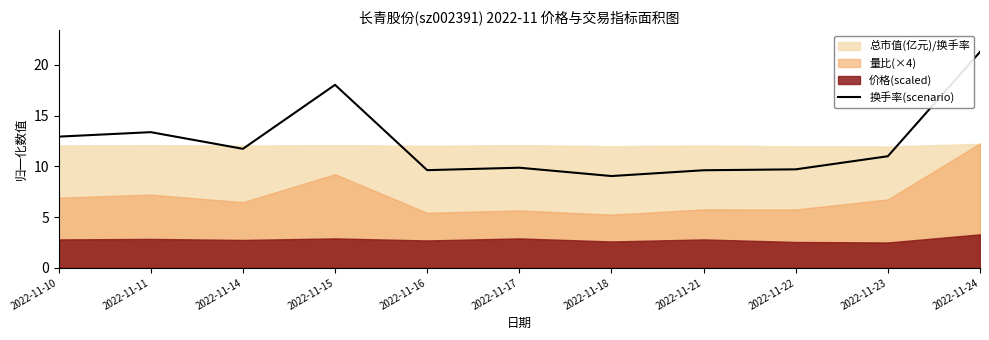

How many values exceed 10?

6